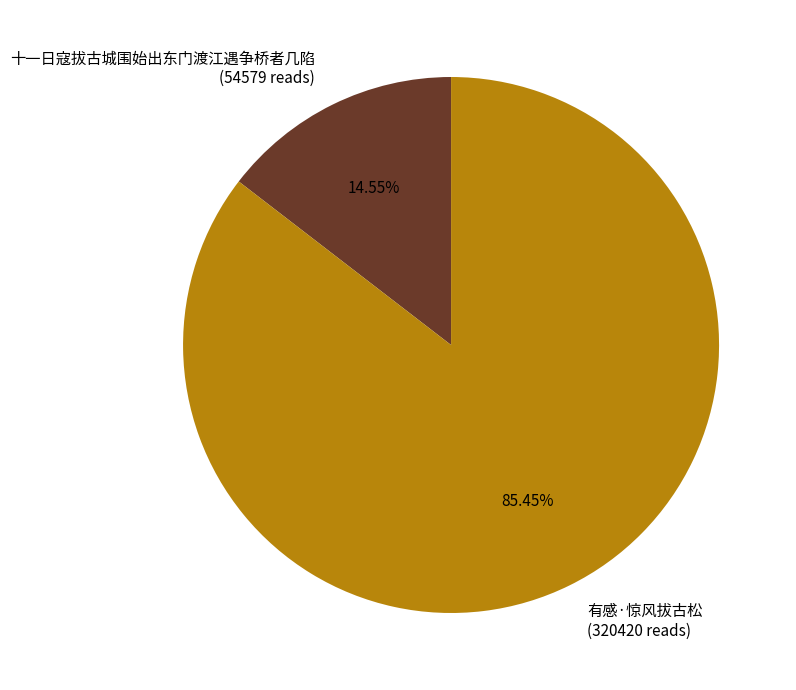

True or false: 有感·惊风拔古松 accounts for 85% of the total.

True